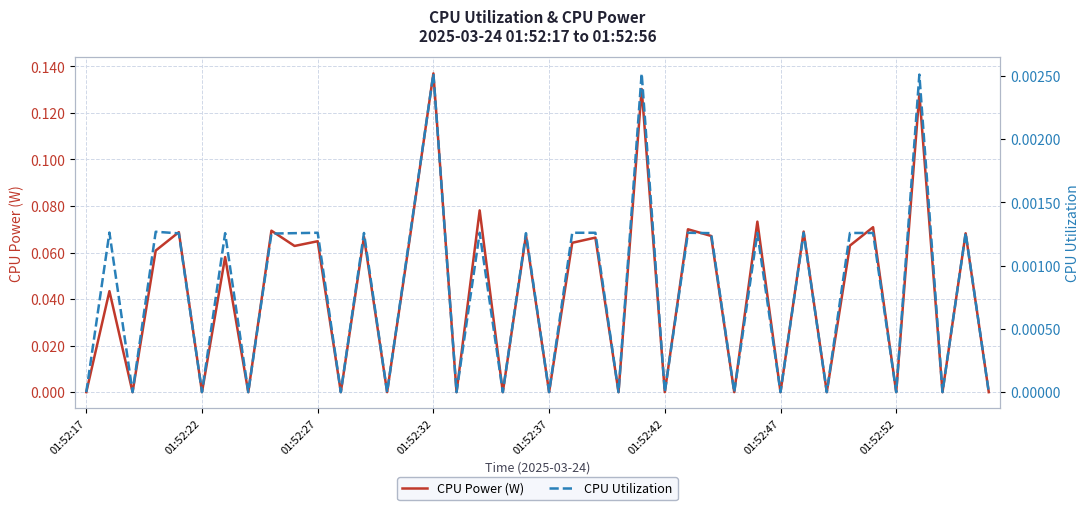

Which series has the largest range (max minus min)?

CPU Power (W)